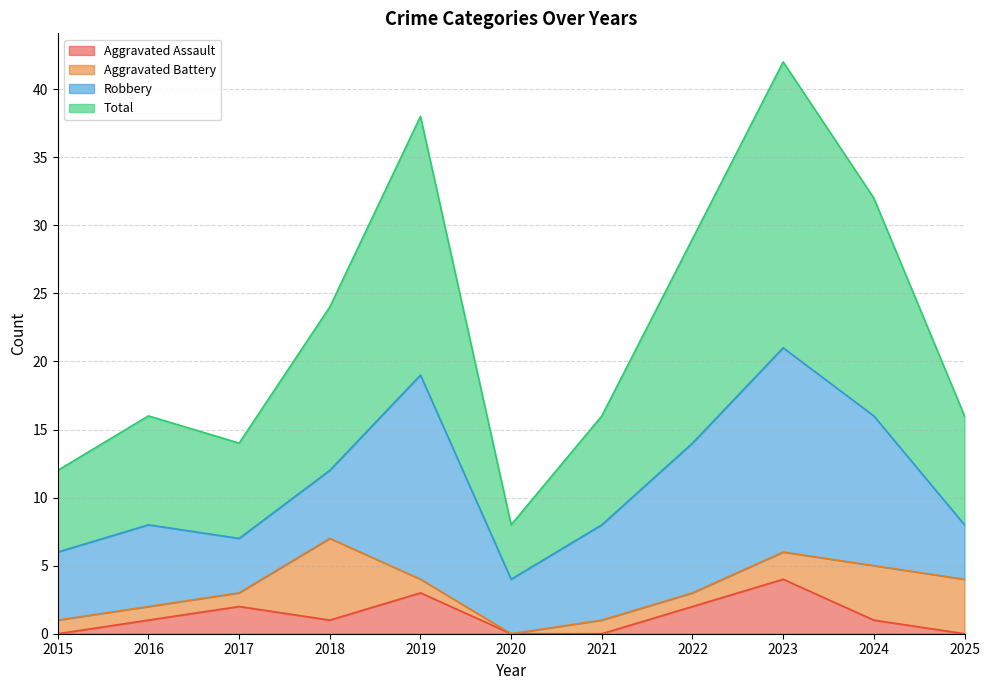

How many values in the Aggravated Assault series are below 1?

4